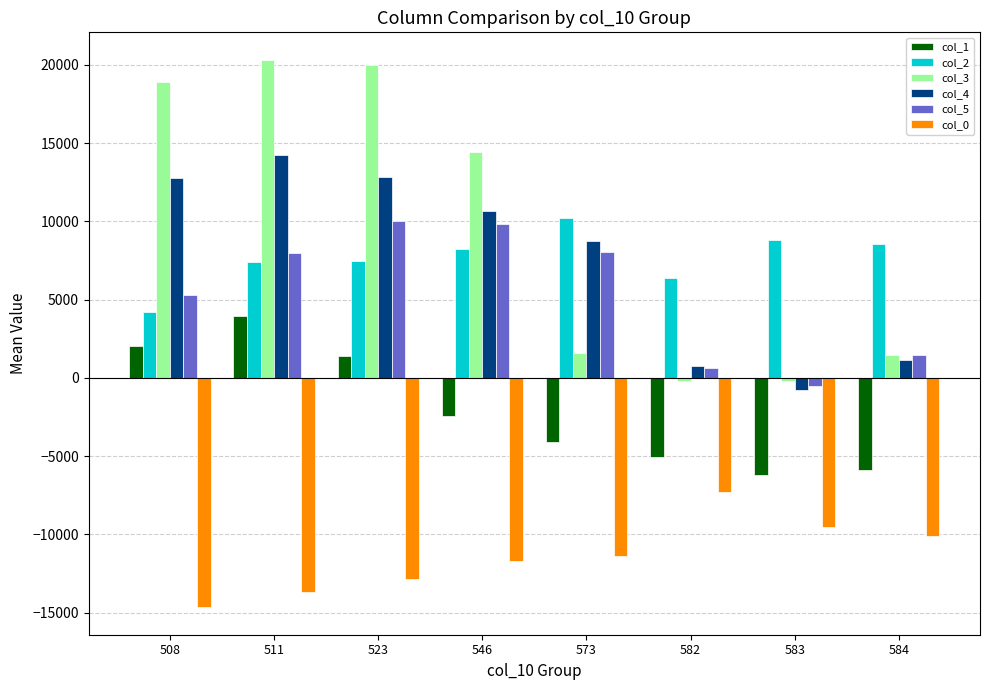

The value of col_3 at 511 is 29580.1. True or false?

False